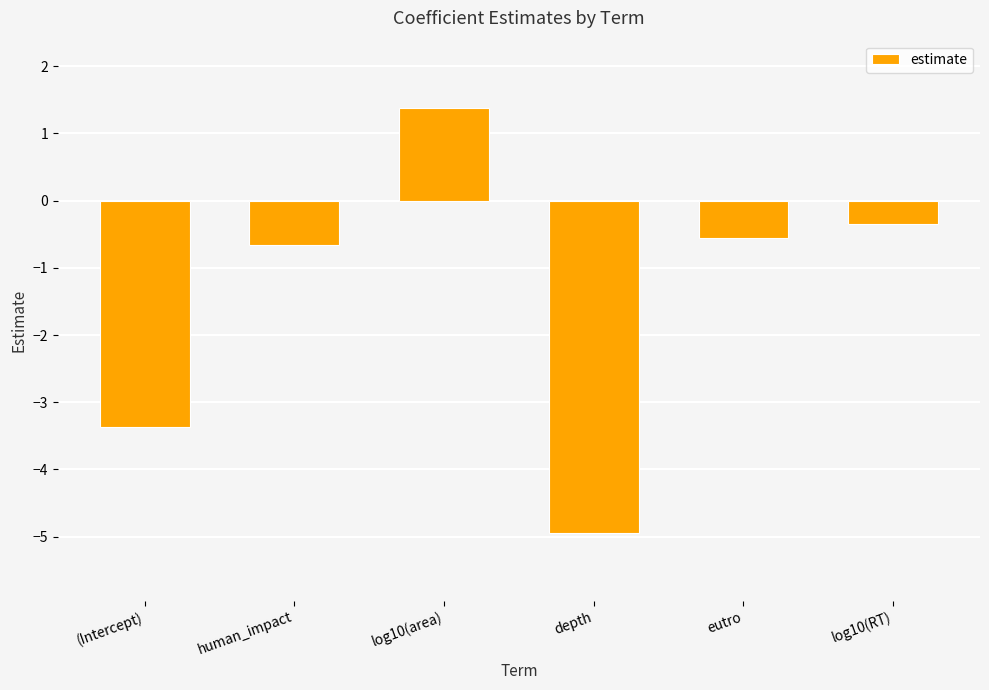

What is the average value?

-1.4